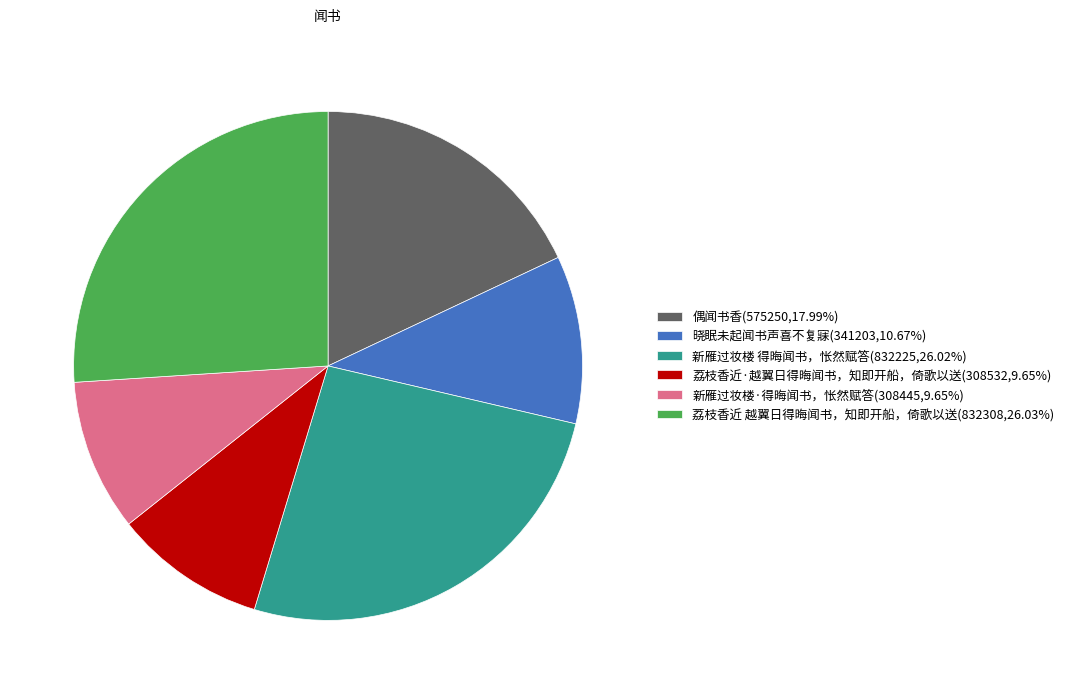

What is the ratio of the value at 偶闻书香(575250,17.99%) to the value at 新雁过妆楼·得晦闻书，怅然赋答(308445,9.65%)?

1.9